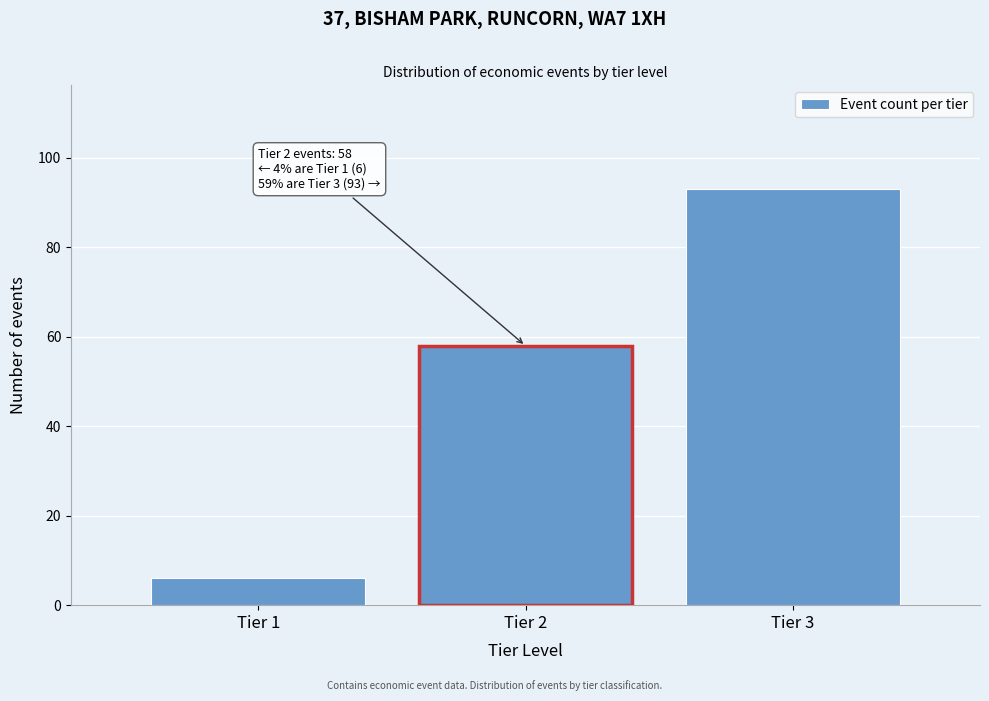

Reading left to right, list all the values displayed in this chart.

6	58	93